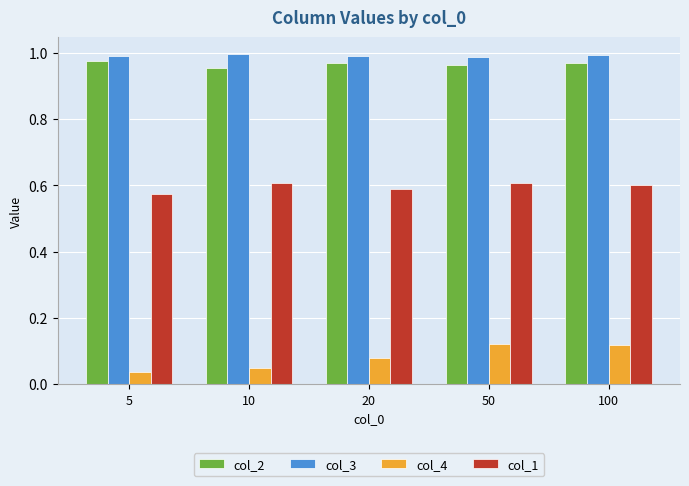

What is the difference between the highest and lowest values at 10?

0.9